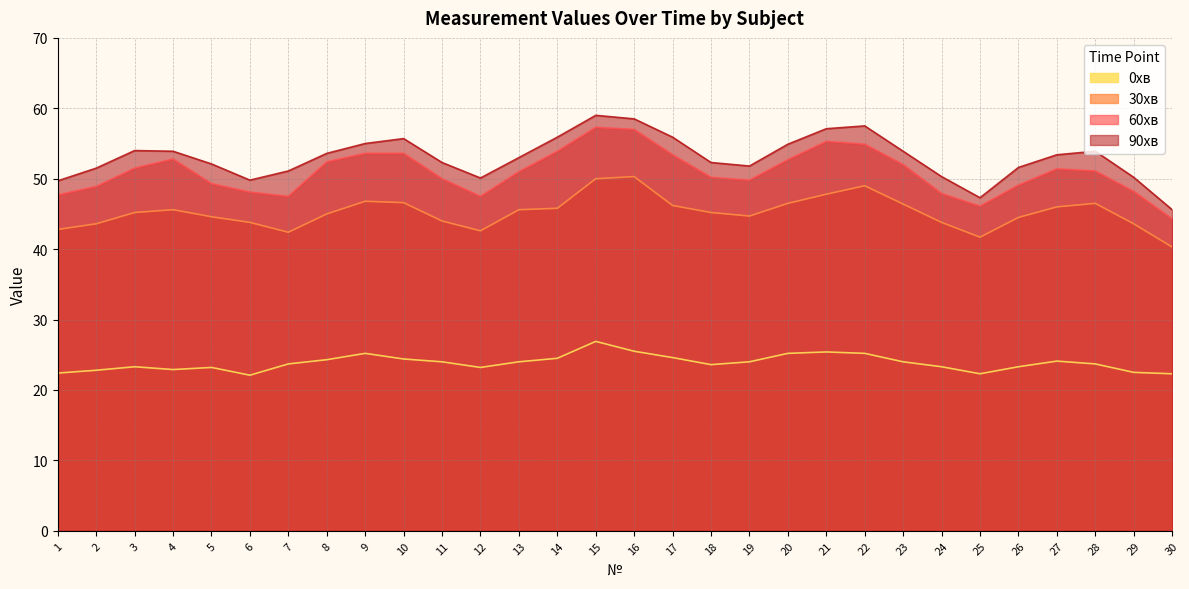

Between 8 and 1, which is larger?

8